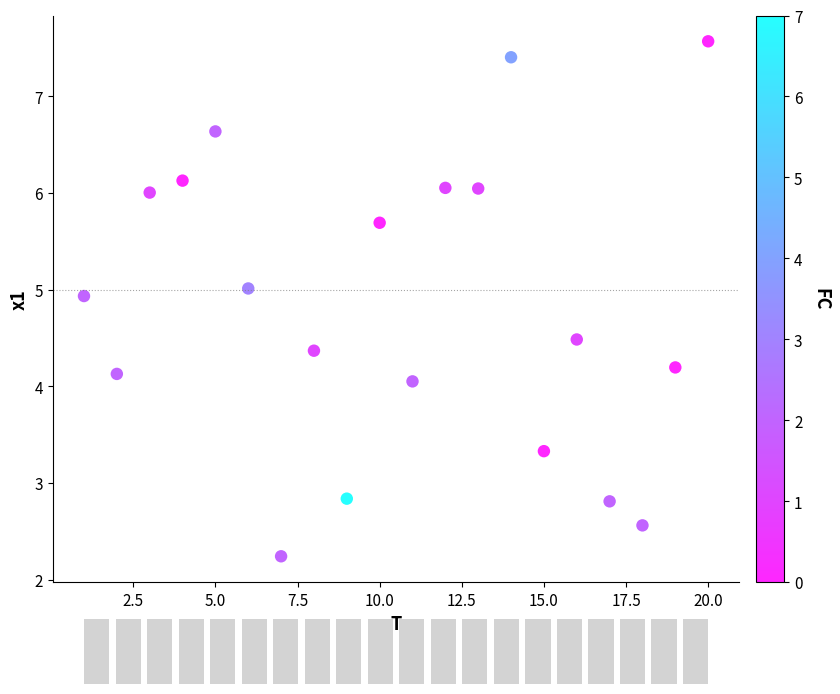

What is the range of Y values (max minus min)?

5.3